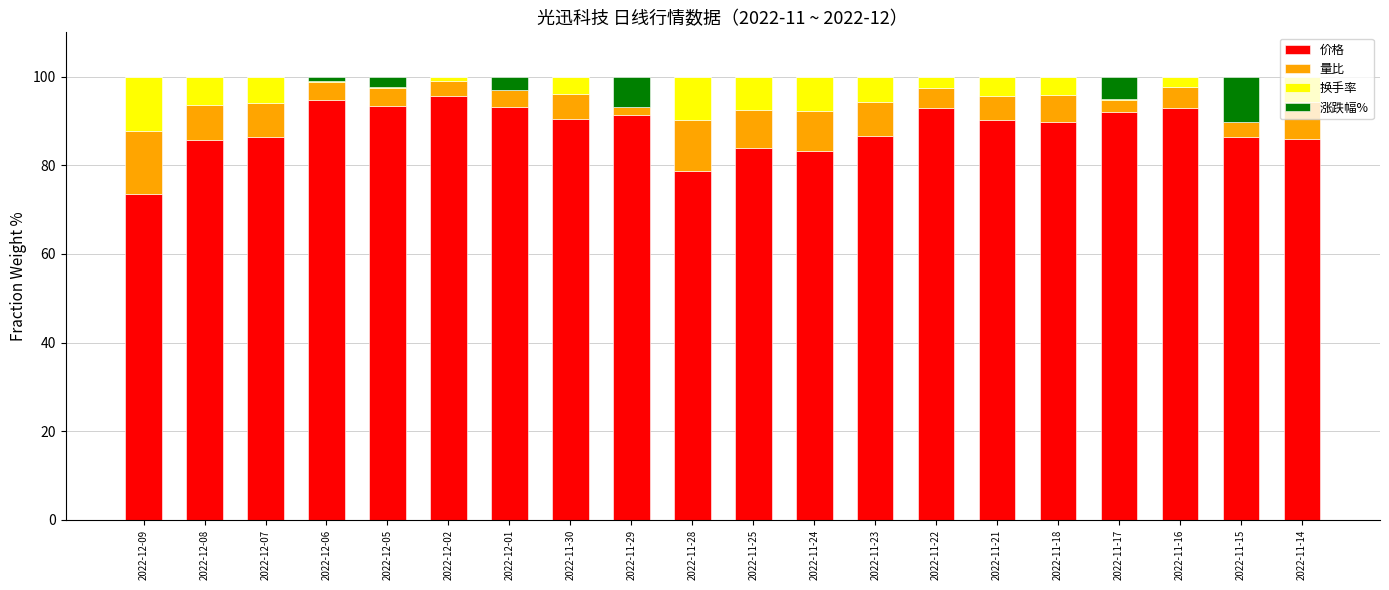

What is the highest value of the 价格 series?

95.5